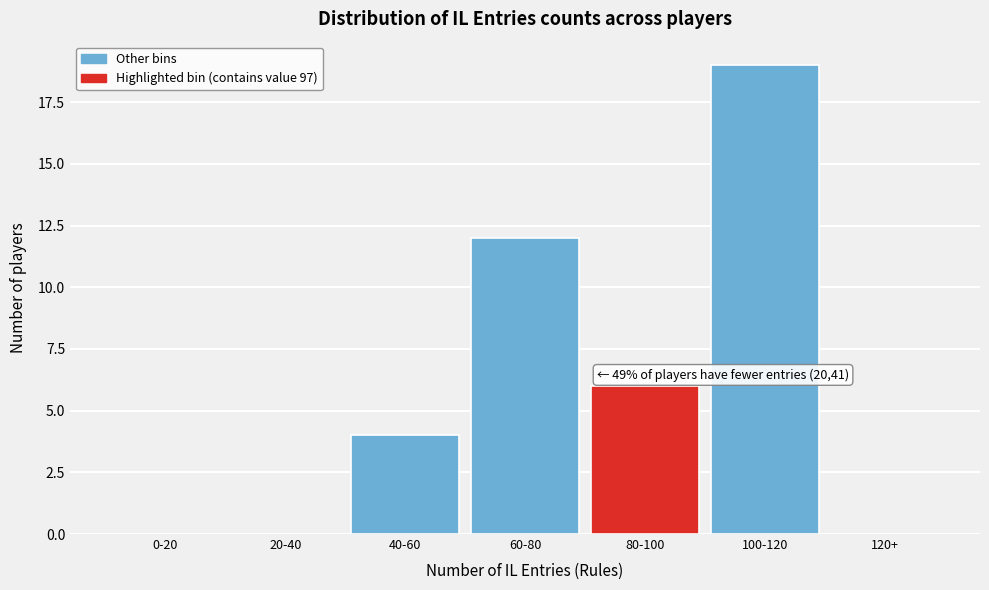

Reading left to right, what are all the values shown in this chart?

0-20=0	20-40=0	40-60=4	60-80=12	80-100=6	100-120=19	120+=0